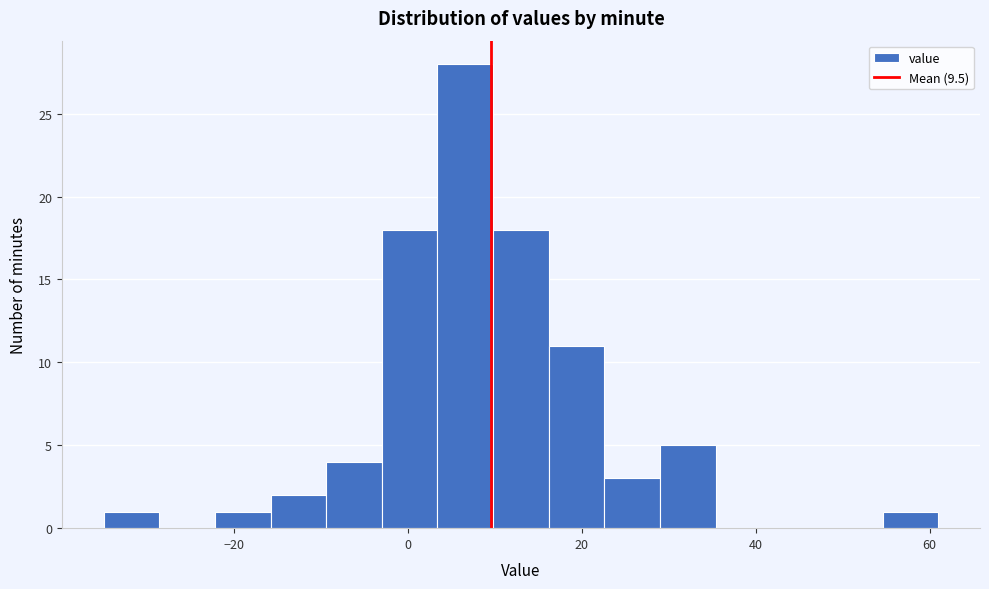

Around what value on the x-axis is the tallest bar? Give the approximate position of its centre, as read against the axis.

6